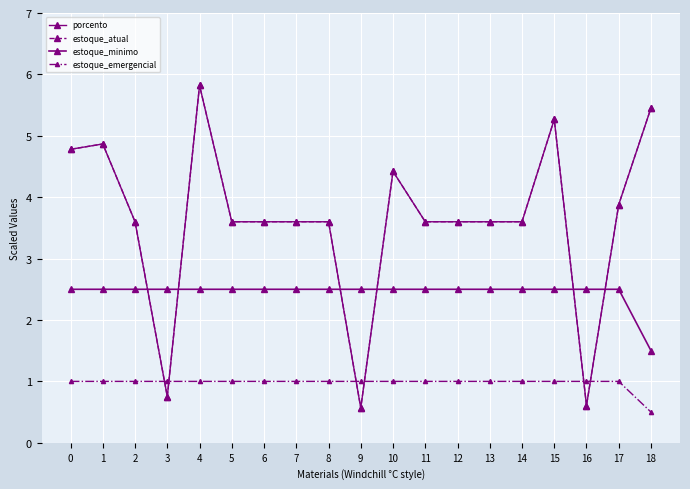

What is the difference between the maximum and minimum values in the porcento series?

5.3